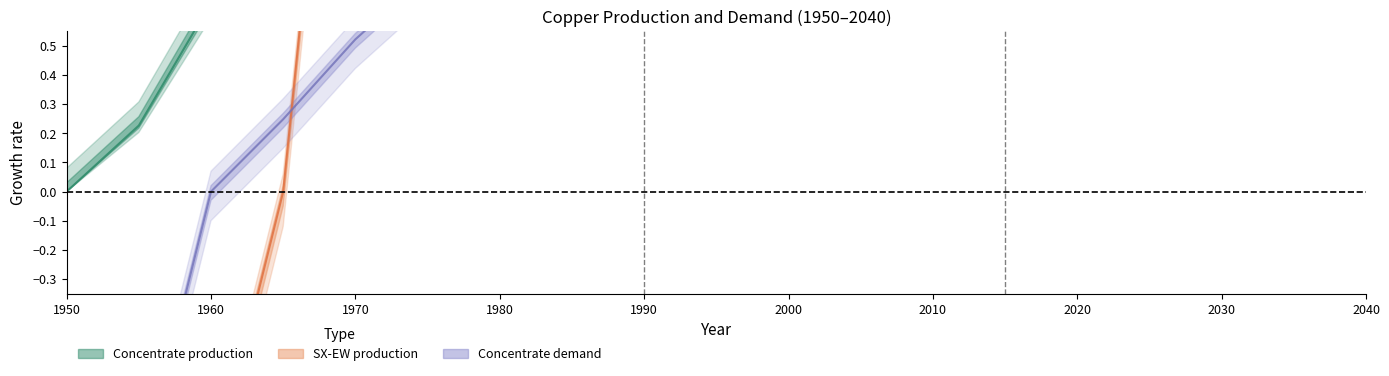

What is the value of the SX-EW production point at the 15th from the left?

30.9